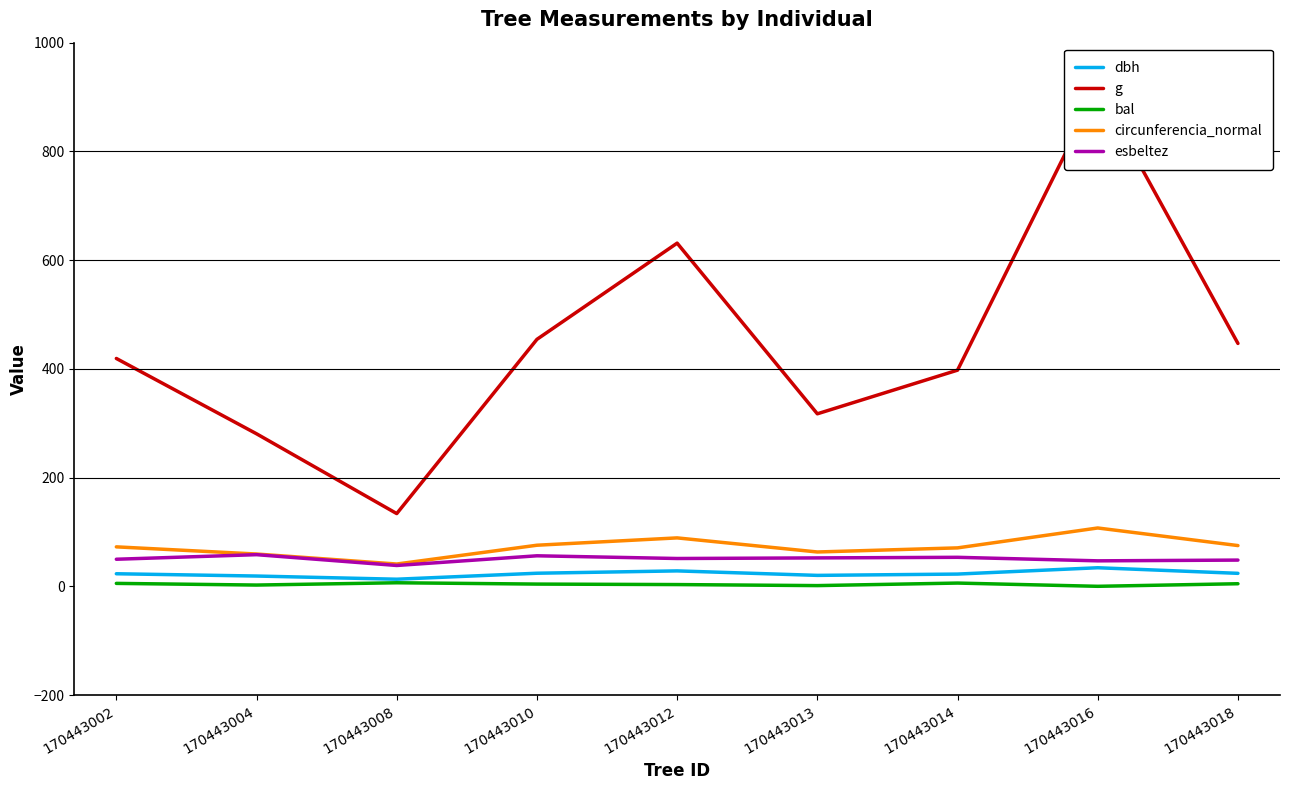

What is the difference between the second highest and second lowest values in the g series?

350.7